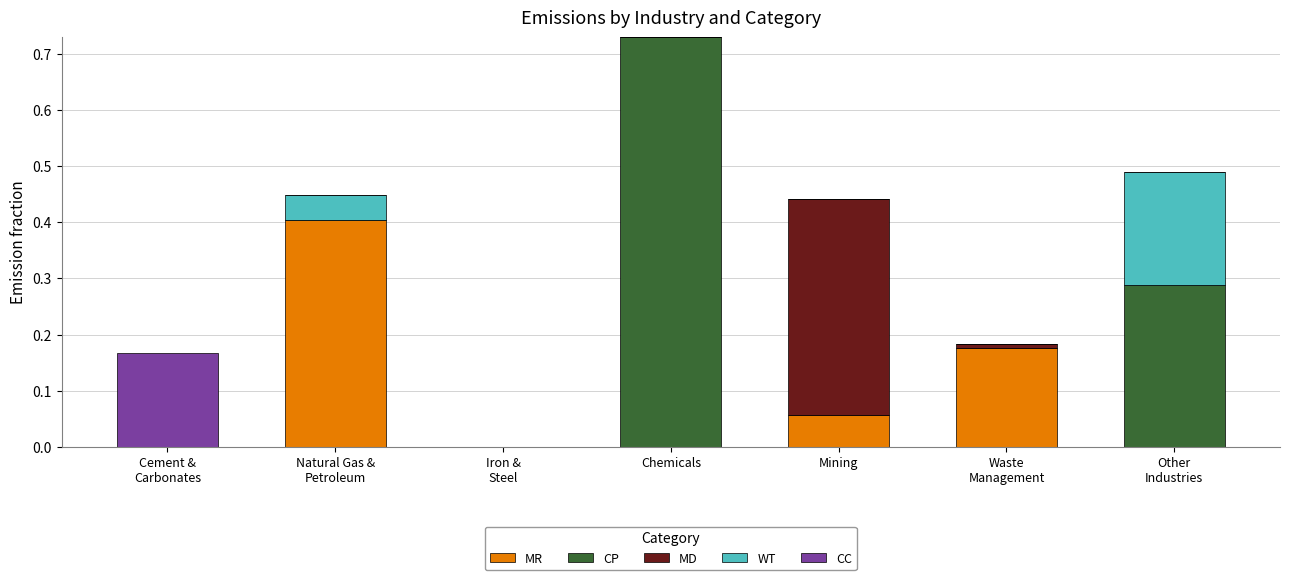

At which category is the sum across all series the highest?

Chemicals